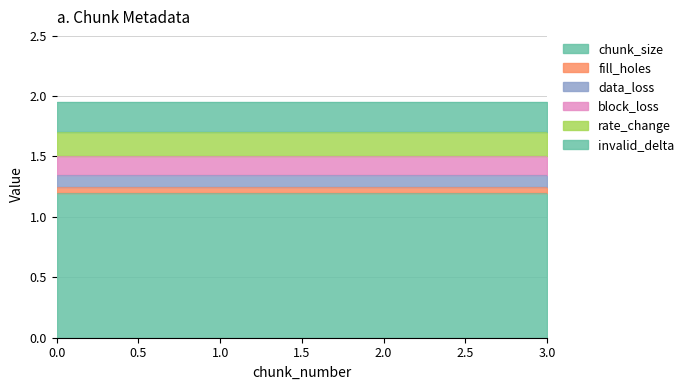

True or false: fill_holes has more than 1 interior local peaks.

False